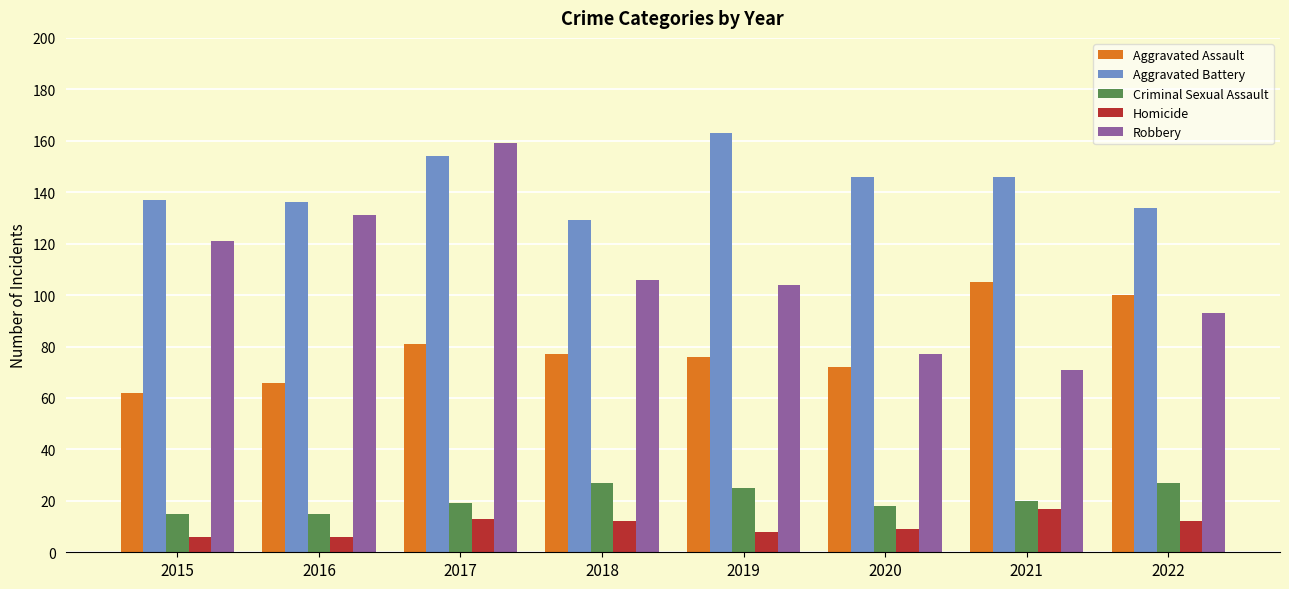

Which series has the largest total across all categories?

Aggravated Battery